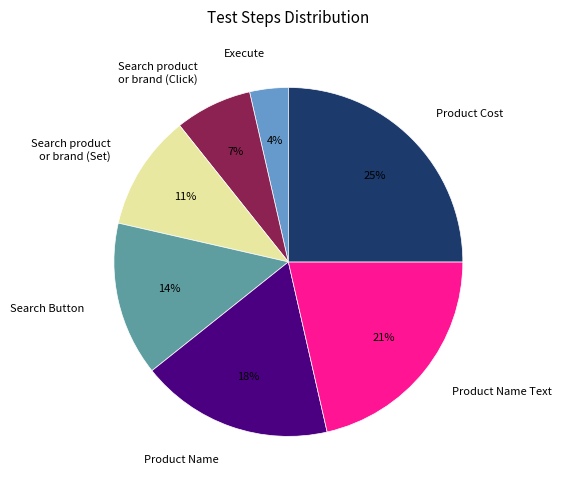

The Product Cost slice represents 25% of the pie. True or false?

True